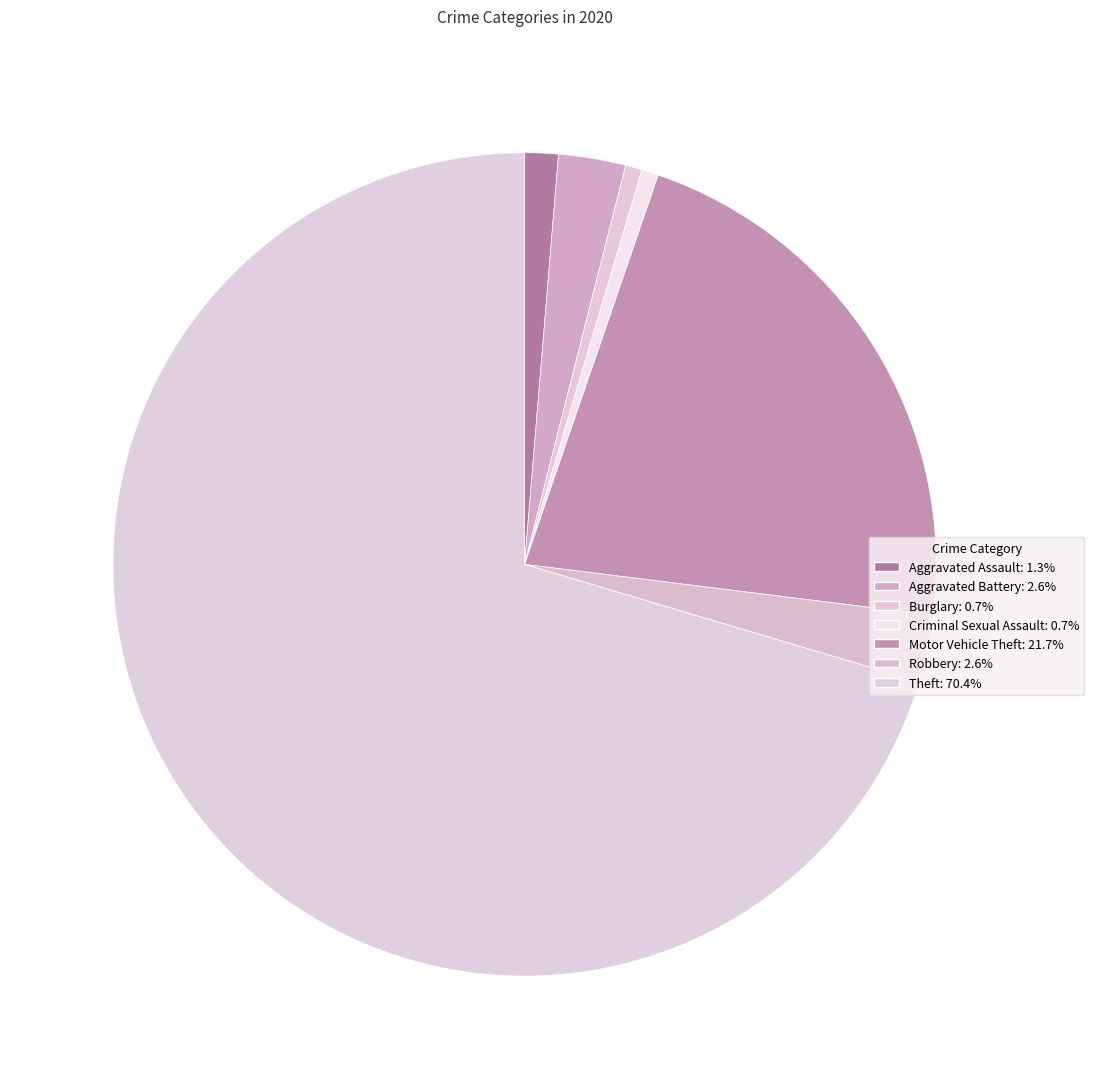

How many slices are in this pie chart?

7